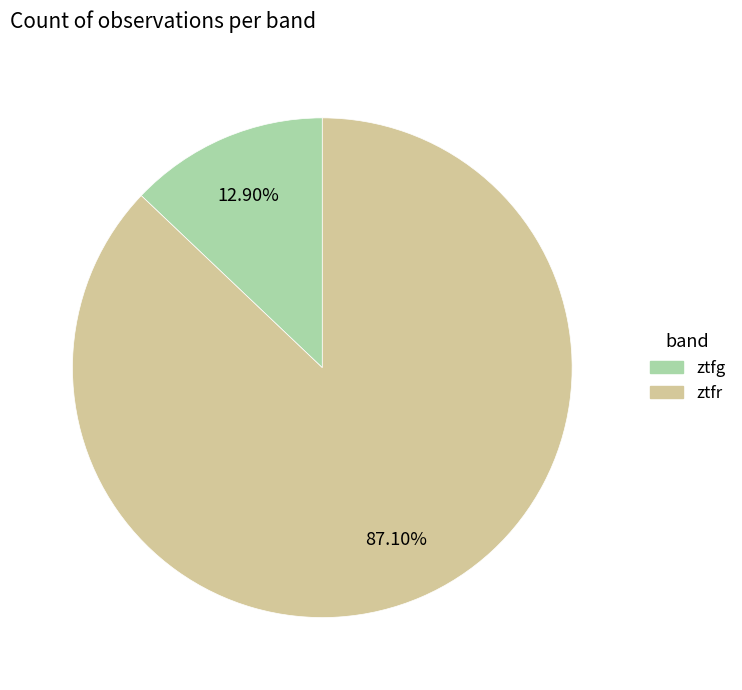

Which has a higher value, ztfr or ztfg?

ztfr